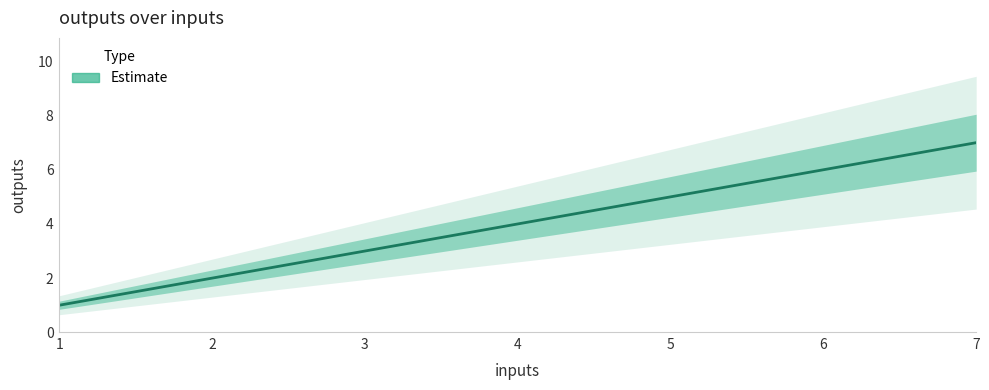

At which category does the chart reach its minimum across all series?

1